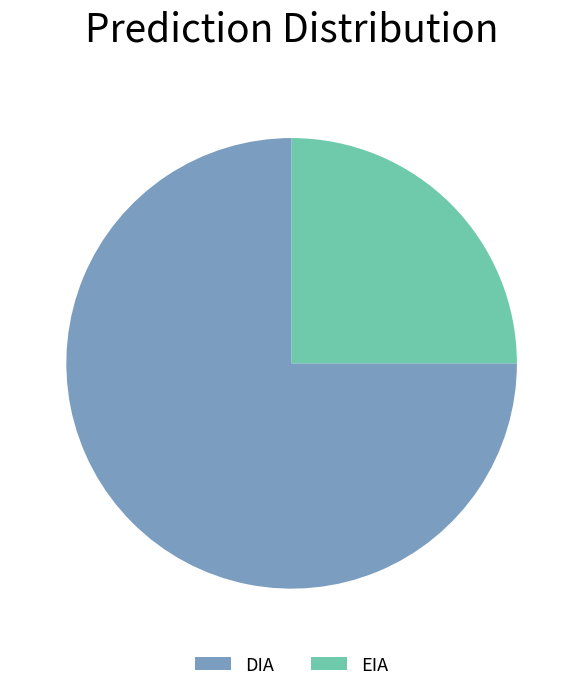

Between EIA and DIA, which is larger?

DIA